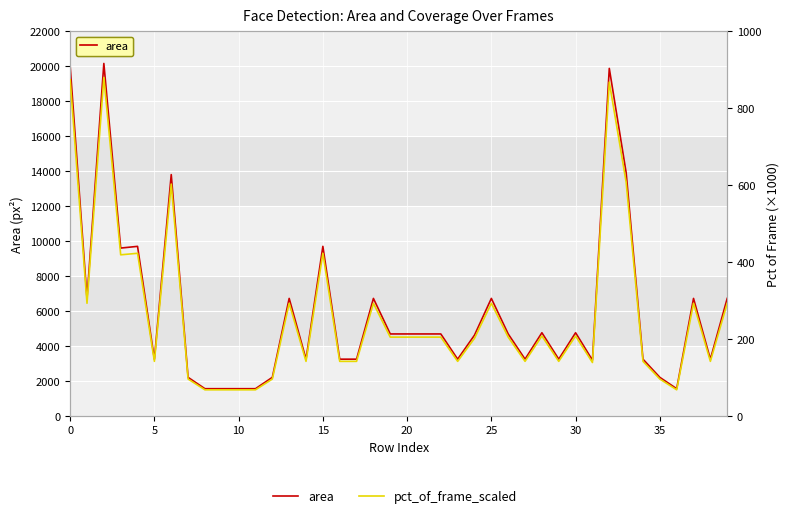

True or false: area and pct_of_frame_scaled cross at least once.

False